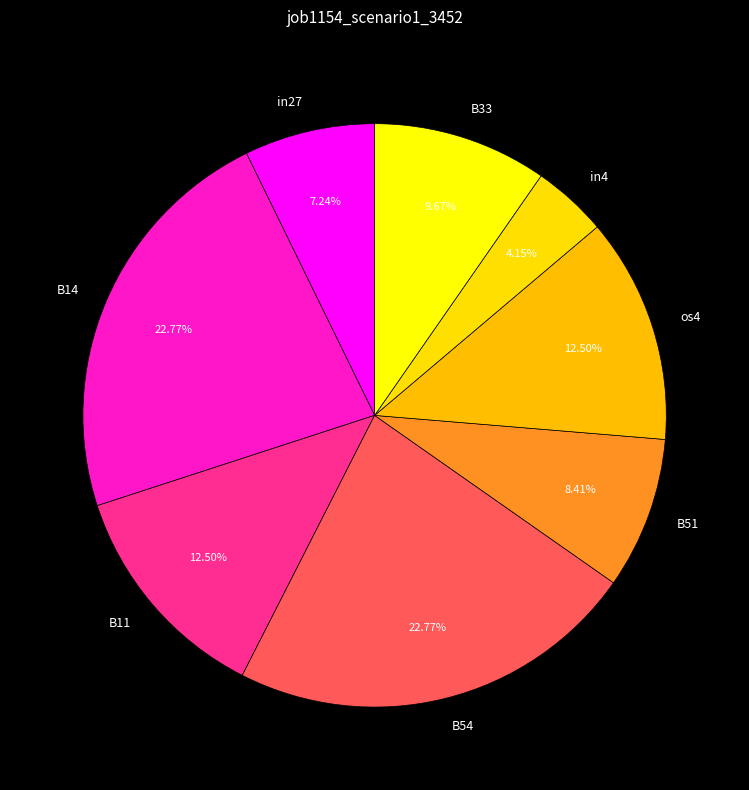

How many segments does this pie chart have?

8